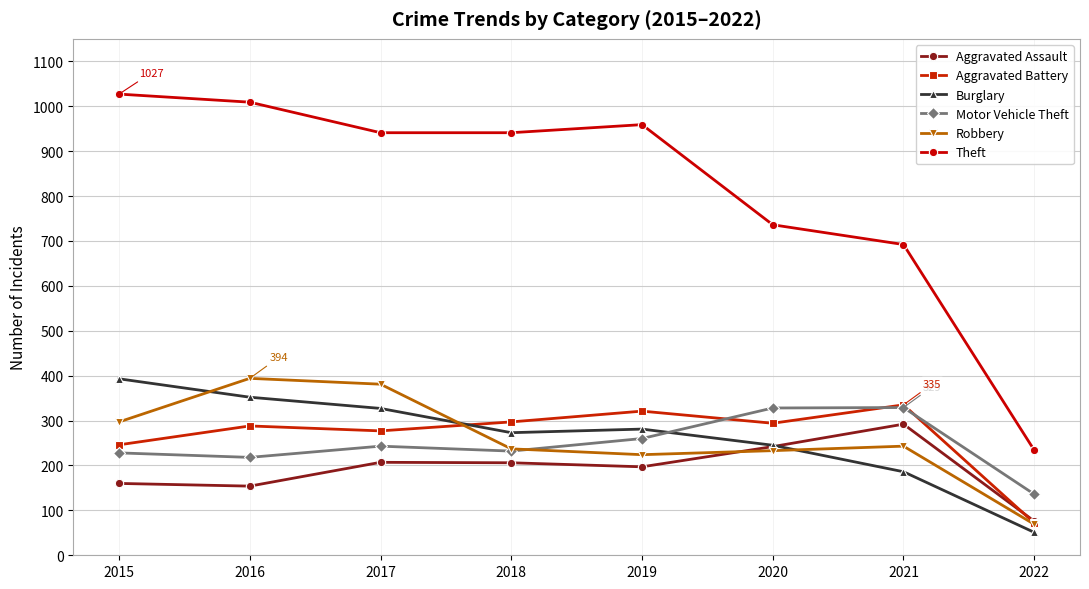

Count the number of categories in the chart.

8